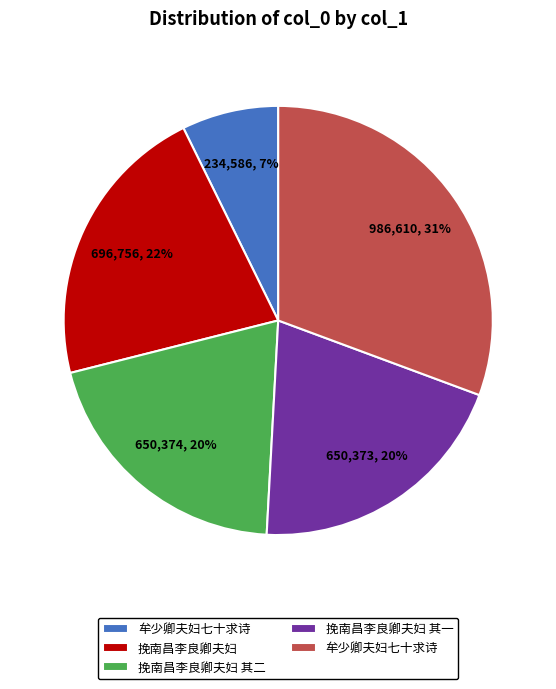

Does any single category account for the majority?

No